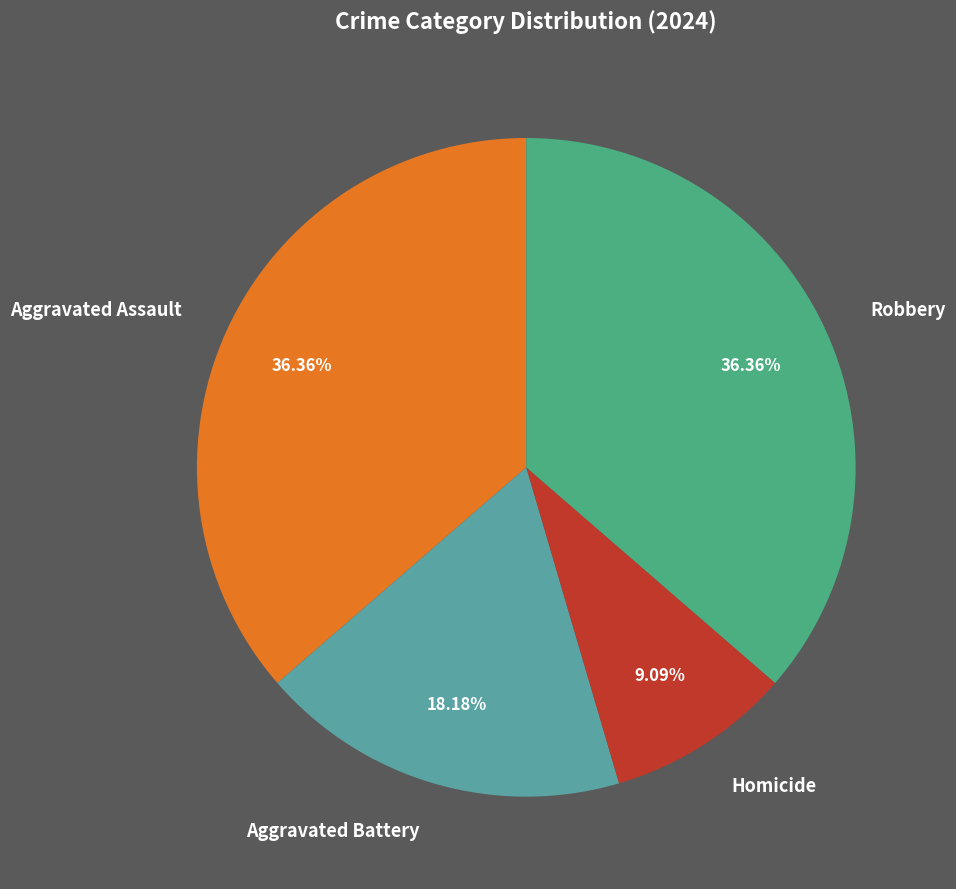

What percentage is the Homicide slice, to the nearest percent?

9%